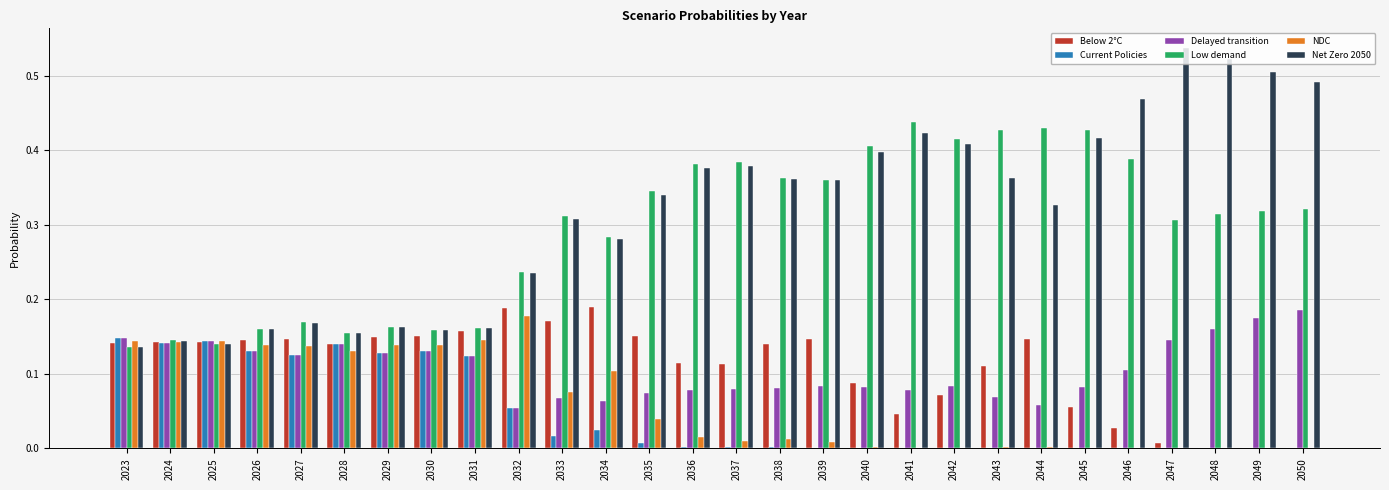

What is the sum of all Current Policies values?

1.3